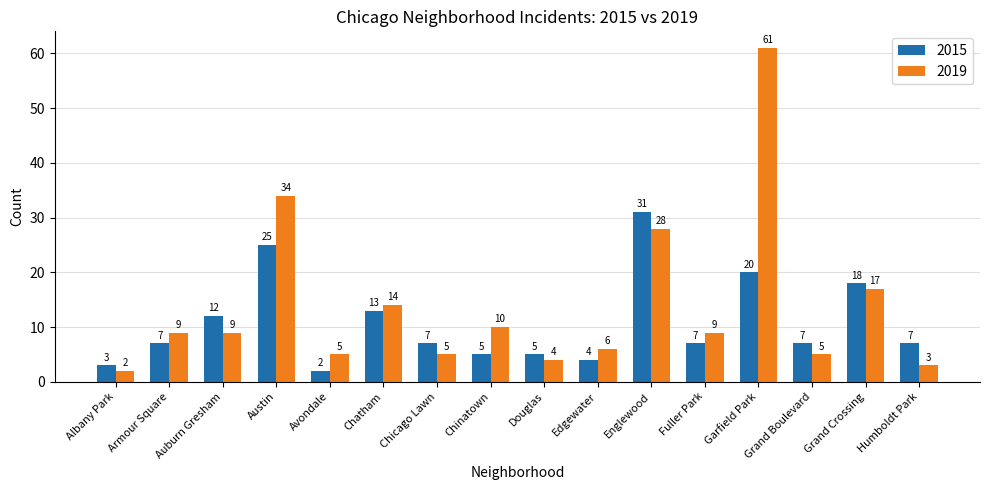

List the series in order of their overall mean, lowest first.

2015, 2019